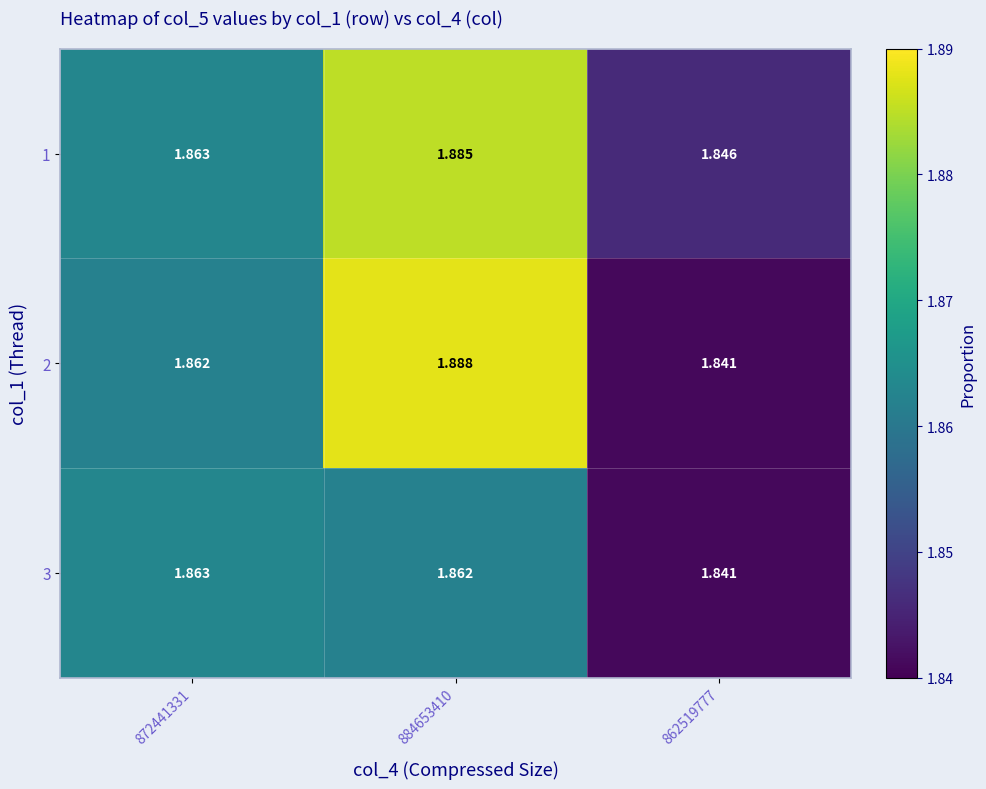

Is the value of 3 at 862519777 greater than the value of 1 at 872441331?

No